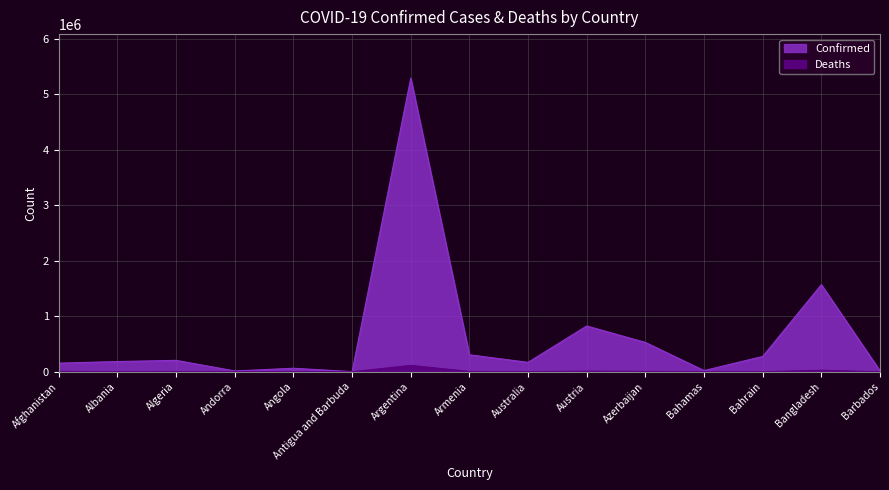

Which has a higher value, Armenia or Azerbaijan?

Azerbaijan